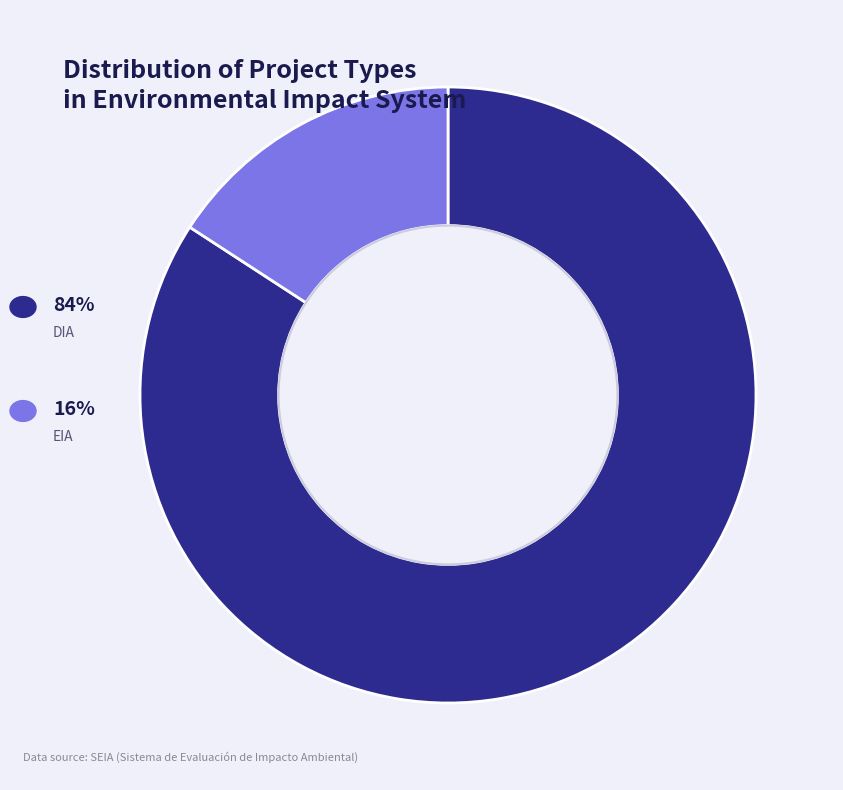

Is there a majority slice in this chart?

Yes